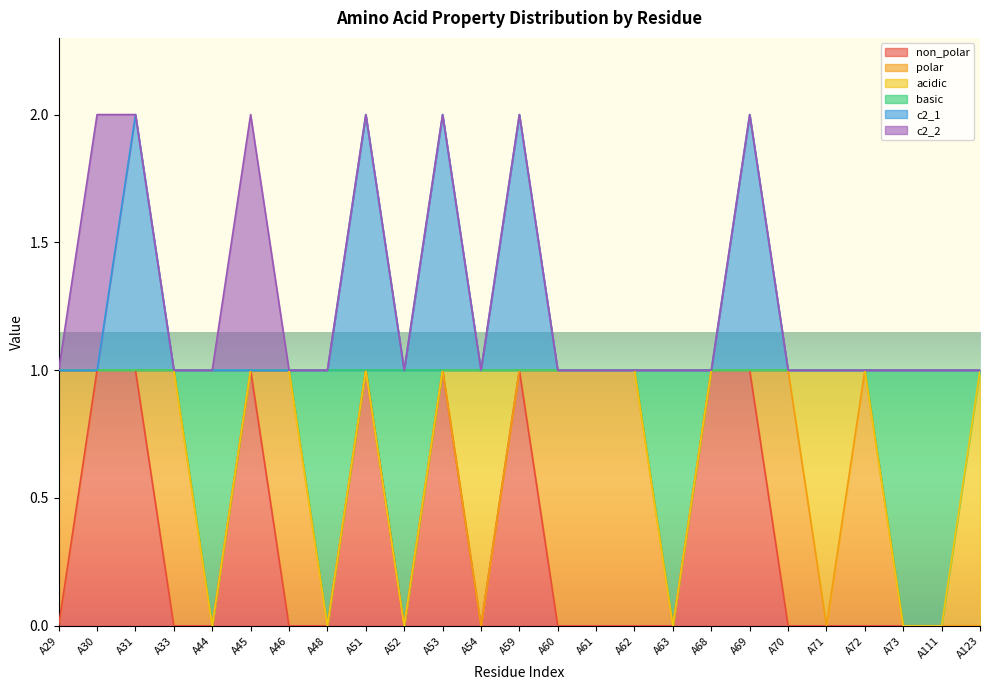

At which label does non_polar reach its peak?

A30